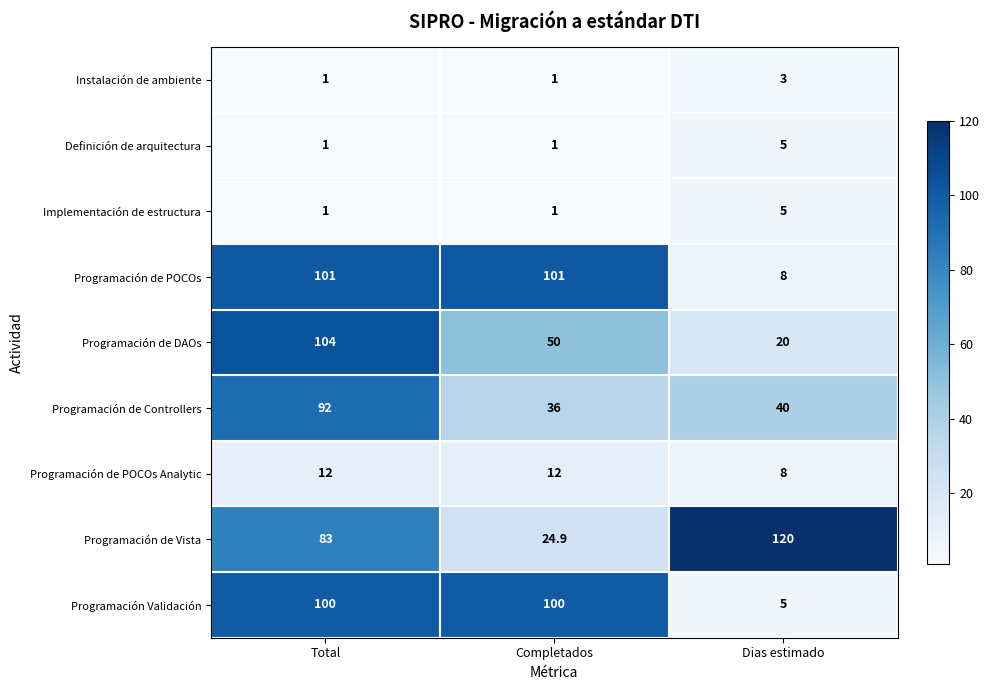

List the labels in order of Programación de DAOs value, smallest first.

Dias estimado, Completados, Total